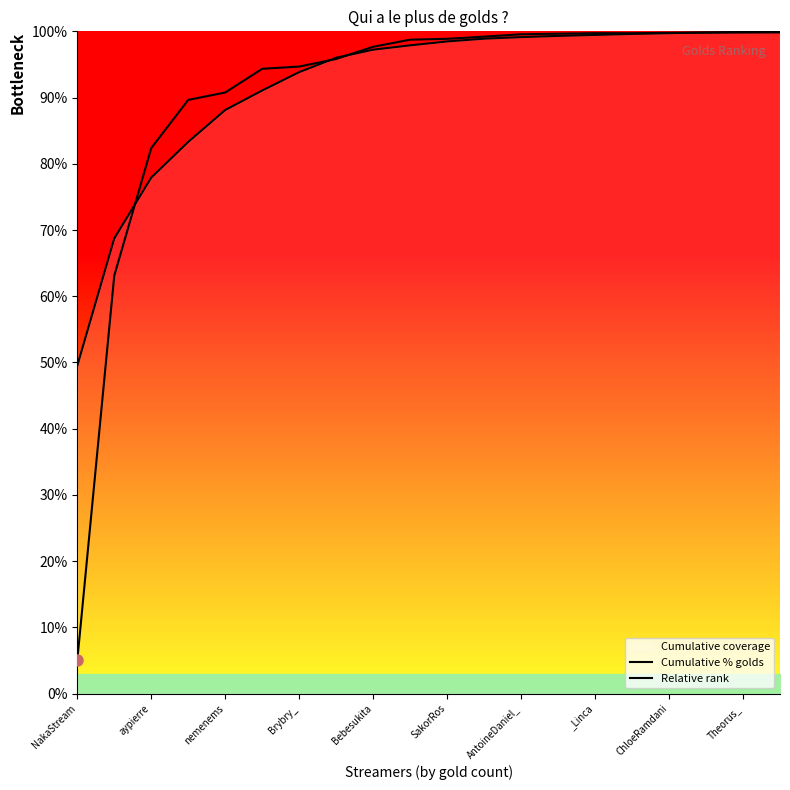

Is it true that Relative rank equals 41.4 at 15?

False